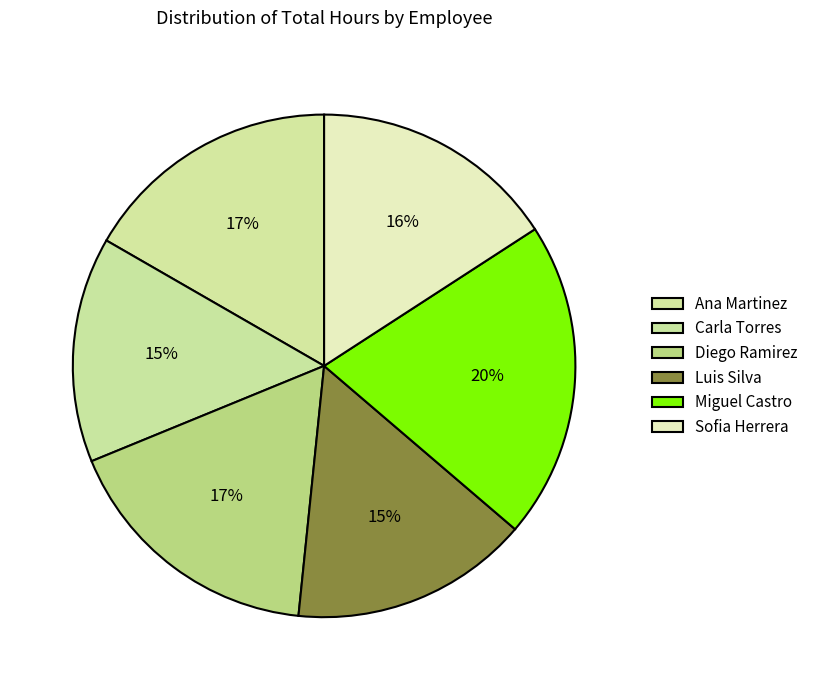

Which has a higher value, Carla Torres or Sofia Herrera?

Sofia Herrera